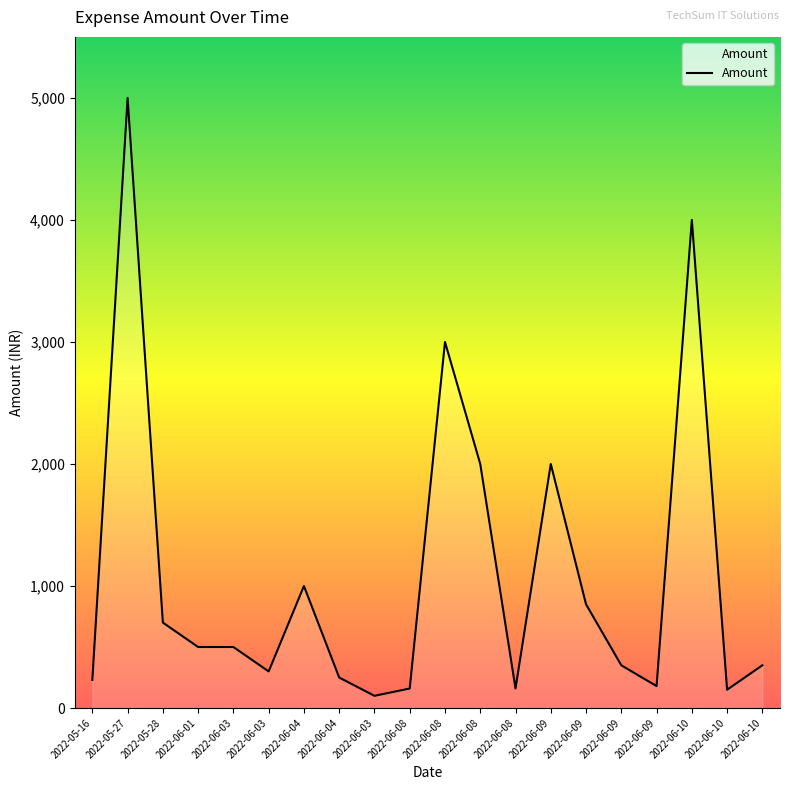

List the labels in order of value, smallest first.

2022-06-03, 2022-06-10, 2022-06-08, 2022-06-08, 2022-06-09, 2022-05-16, 2022-06-04, 2022-06-03, 2022-06-09, 2022-06-10, 2022-06-01, 2022-06-03, 2022-05-28, 2022-06-09, 2022-06-04, 2022-06-08, 2022-06-09, 2022-06-08, 2022-06-10, 2022-05-27